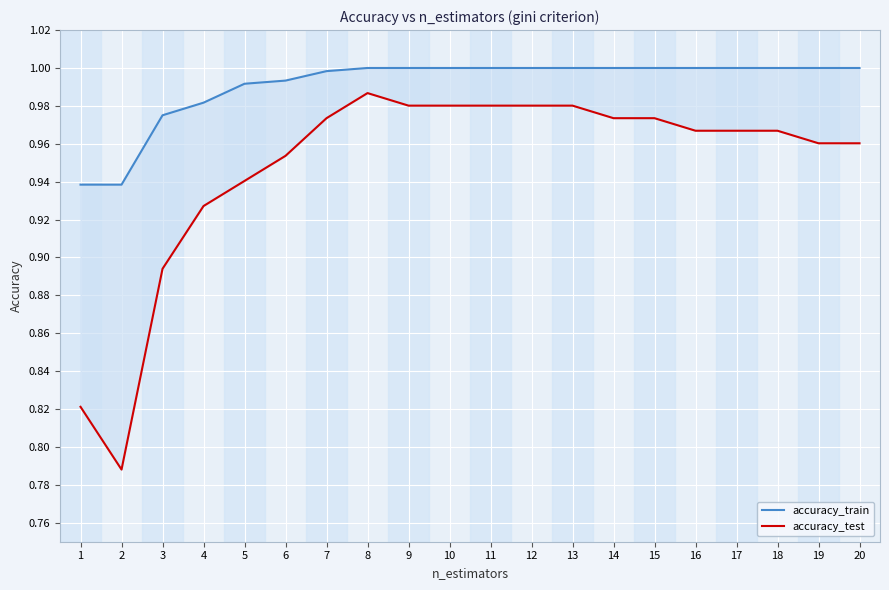

Rank the categories by accuracy_test value from lowest to highest.

2, 1, 3, 4, 5, 6, 19, 20, 16, 17, 18, 7, 14, 15, 9, 10, 11, 12, 13, 8